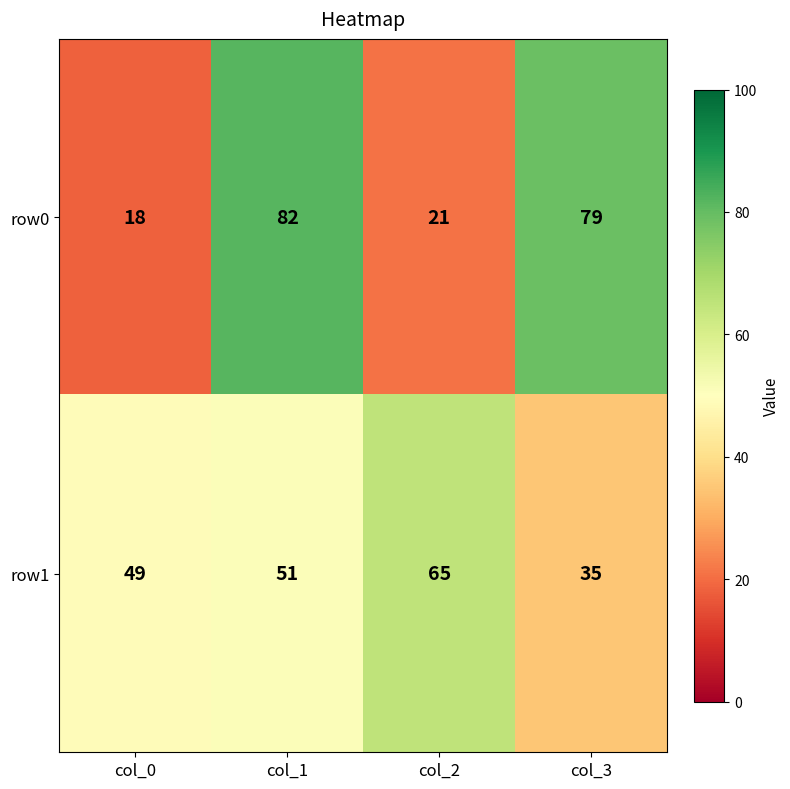

At which category does the chart reach its minimum across all series?

col_0